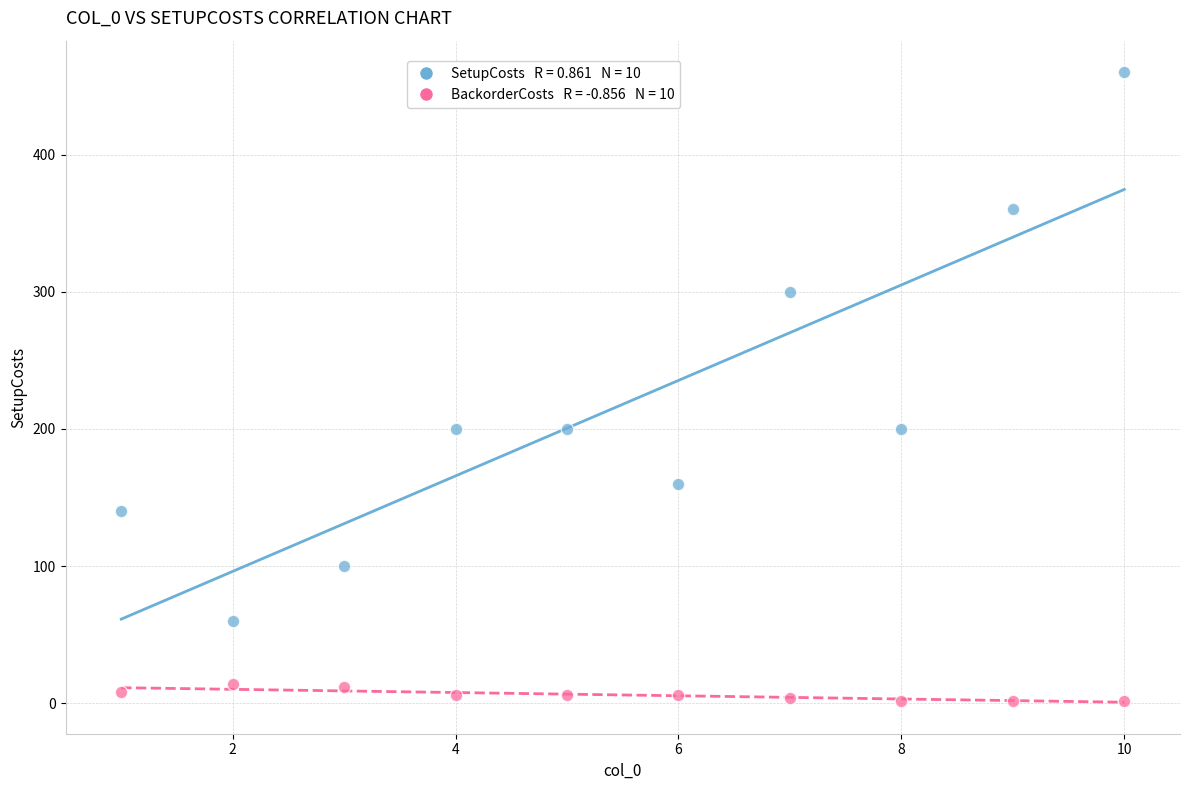

Across all data points, what is the range of Y values (max minus min)?

458